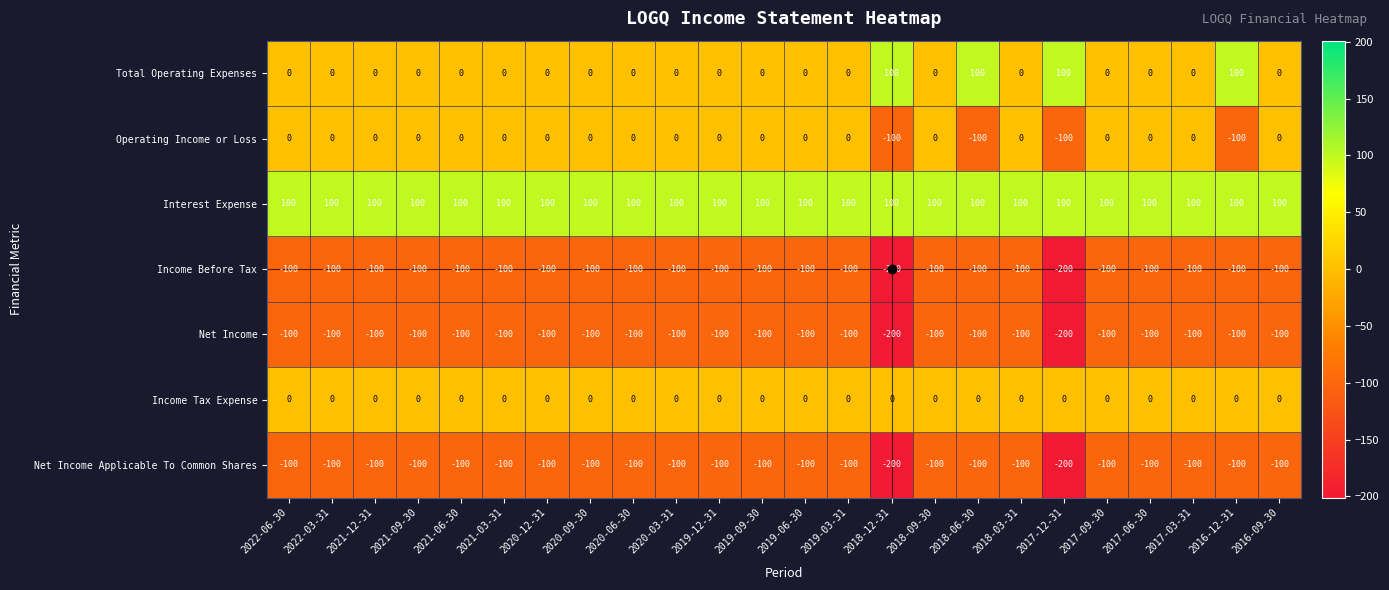

What is the difference between the second highest and minimum values in the Total Operating Expenses series?

100